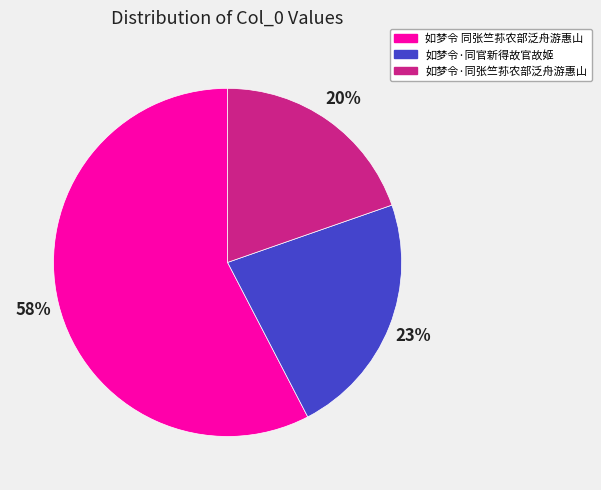

Which slice represents more than half of the pie?

如梦令 同张竺荪农部泛舟游惠山